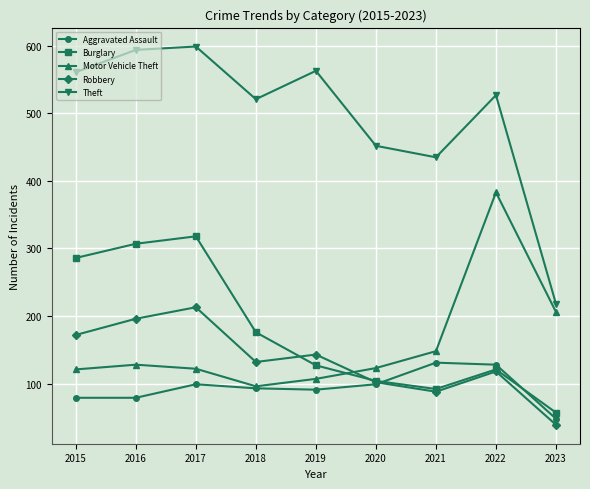

How many interior local peaks does the Aggravated Assault series have?

2